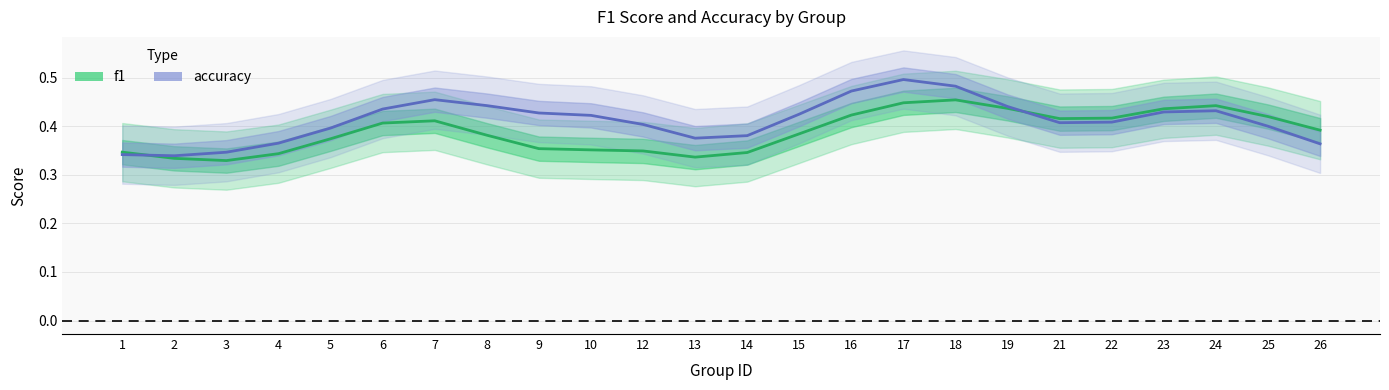

How many categories are shown in the chart?

24